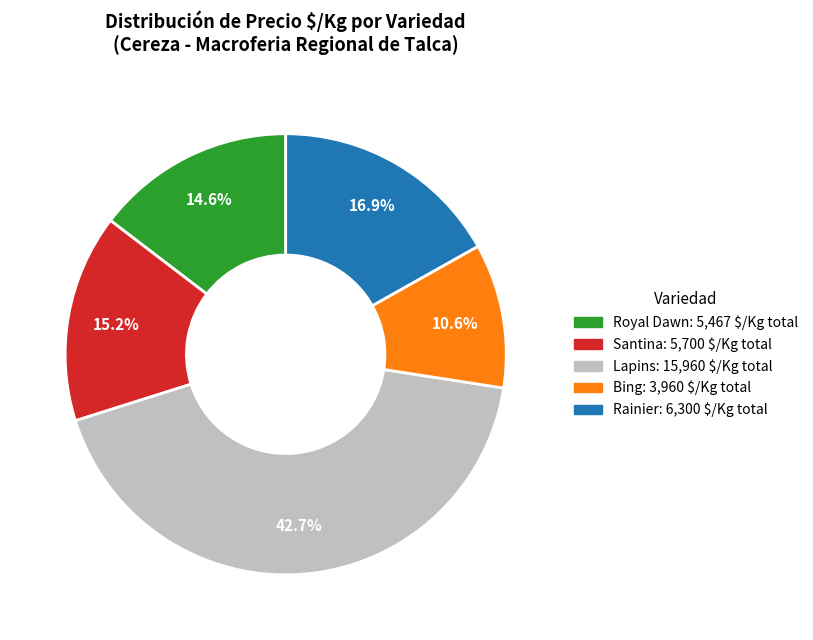

Is there a majority slice in this chart?

No